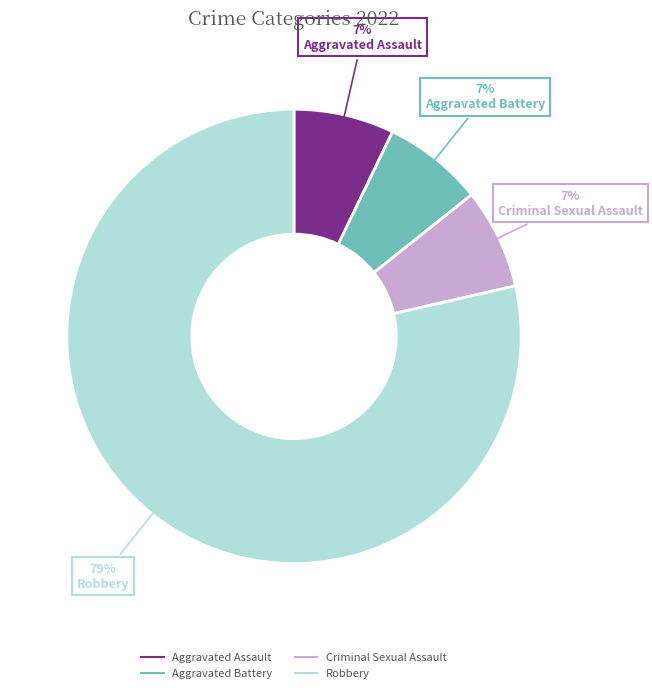

How many slices are in this pie chart?

4